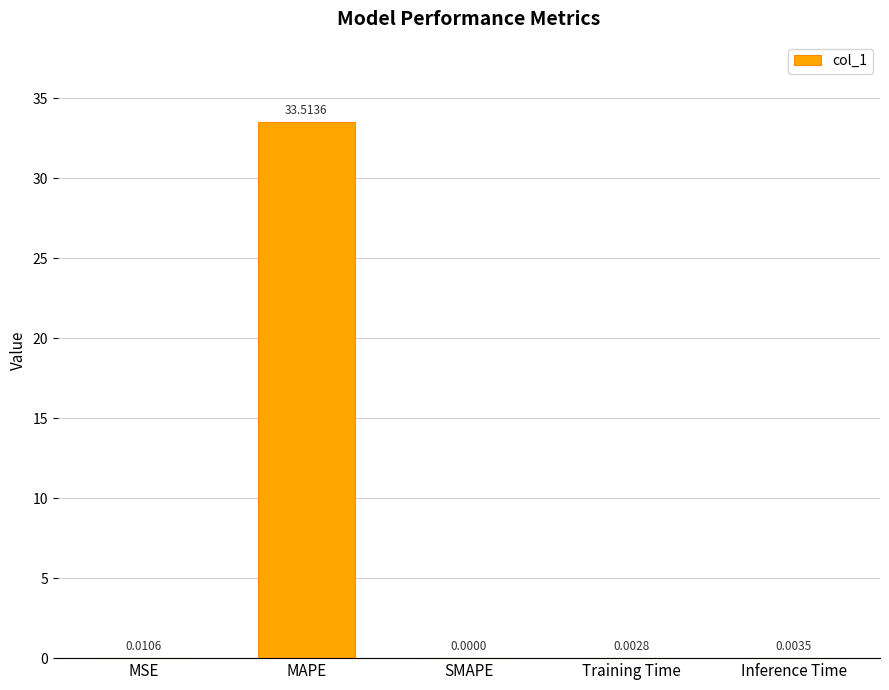

What is the change in value from MAPE to SMAPE?

-33.5